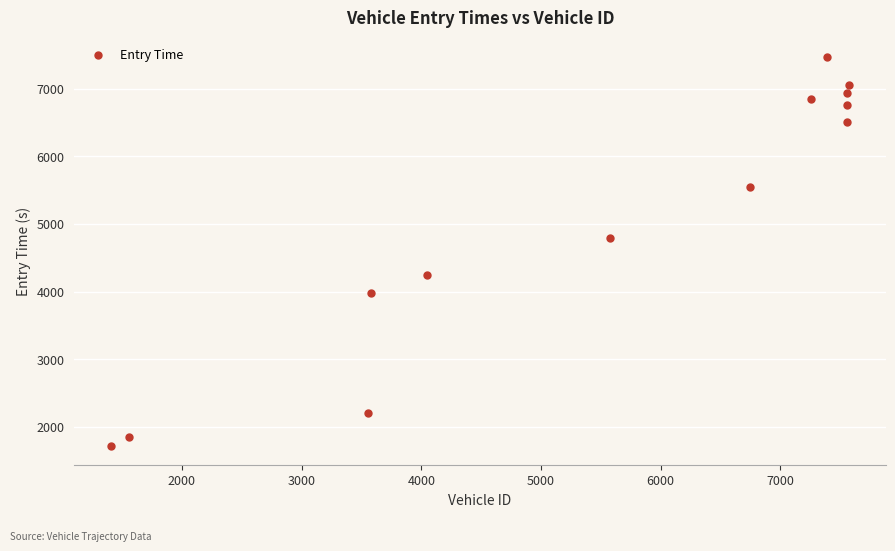

What Y value in the scatter plot is closest to 4595?

4789.6